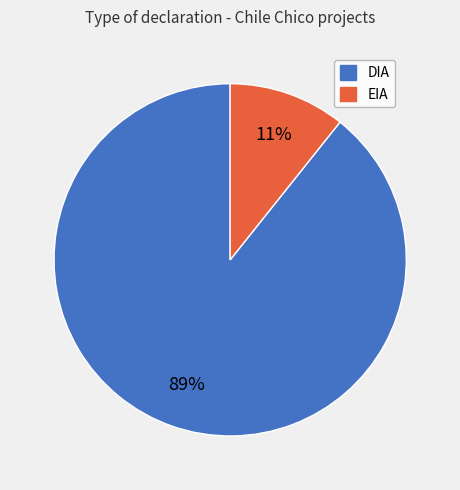

Which category has the biggest portion of the pie?

DIA